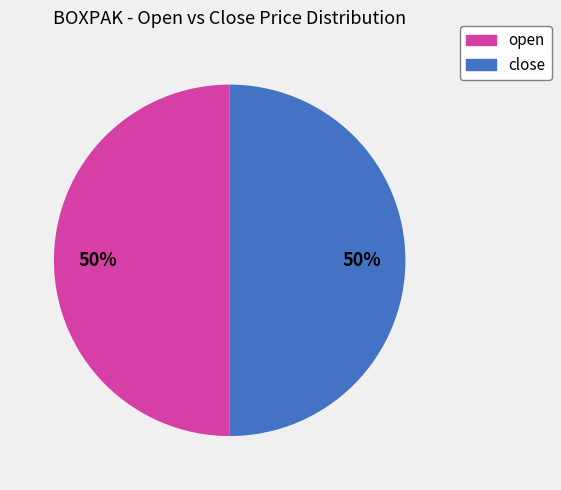

To the nearest percent, what is the average slice percentage?

50%